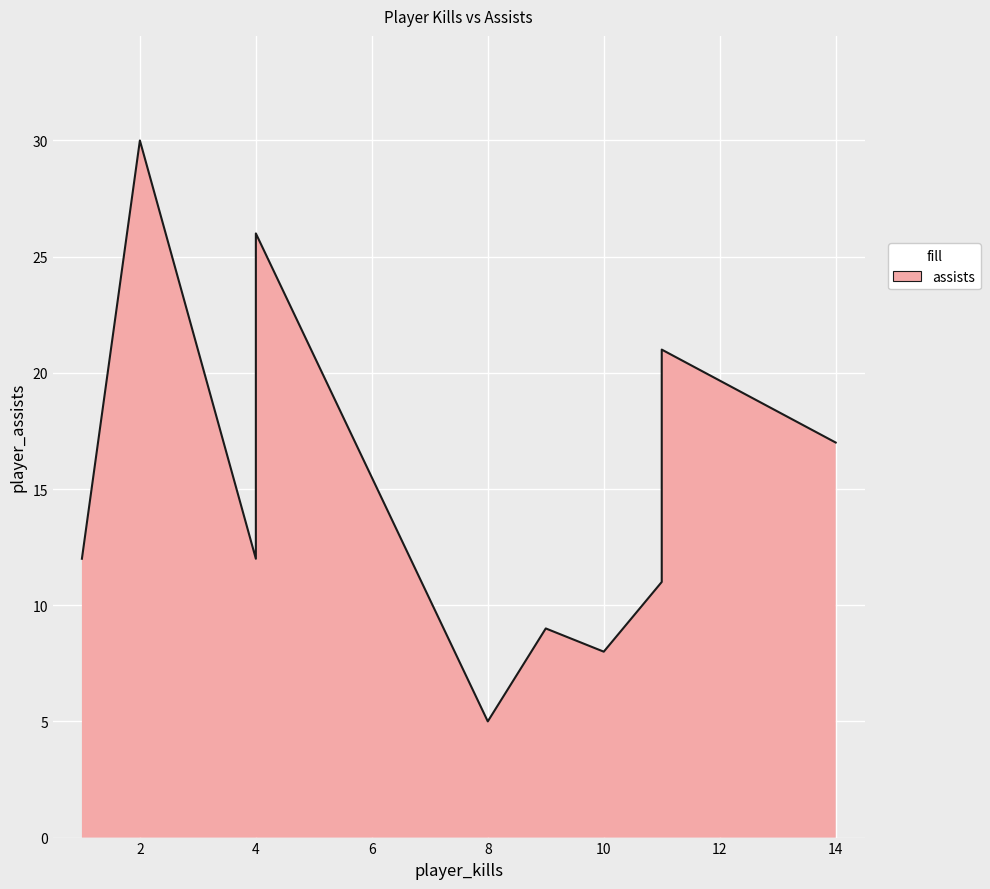

What is the sum of all player_kills values?

74